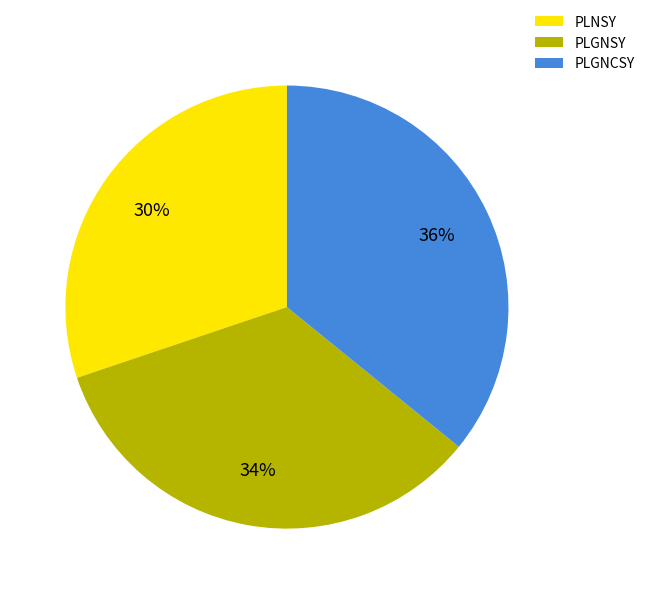

What is the largest slice in the pie chart?

PLGNCSY